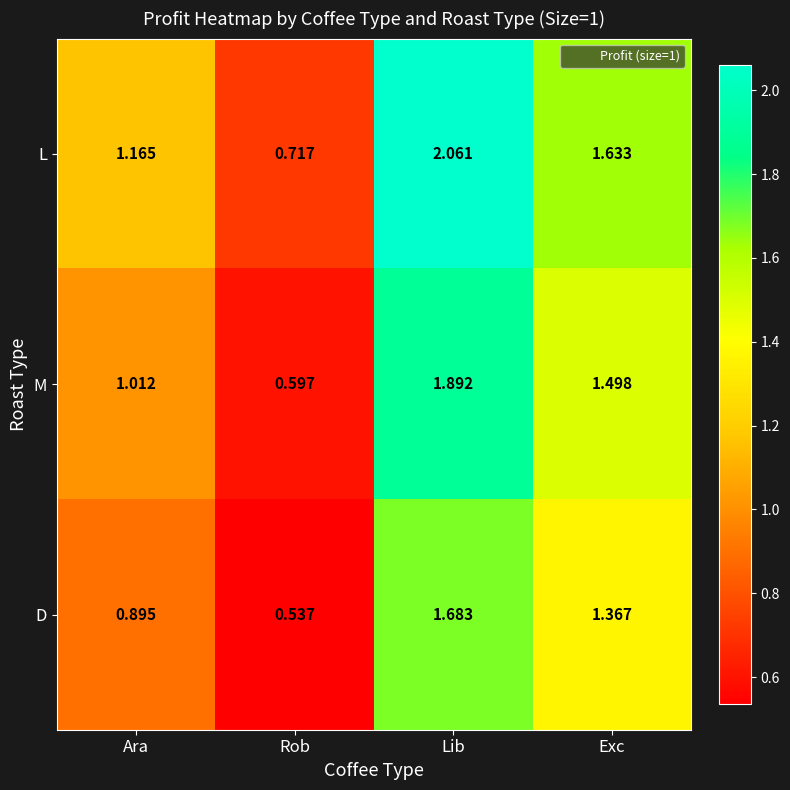

Which series changed the most between Ara and Exc?

M